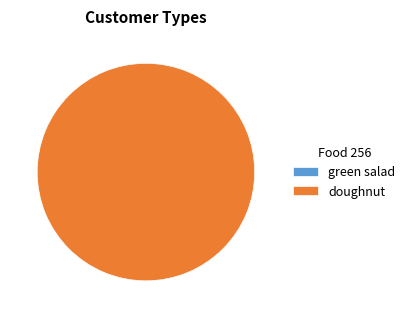

Is there any slice that represents more than half of the pie?

Yes